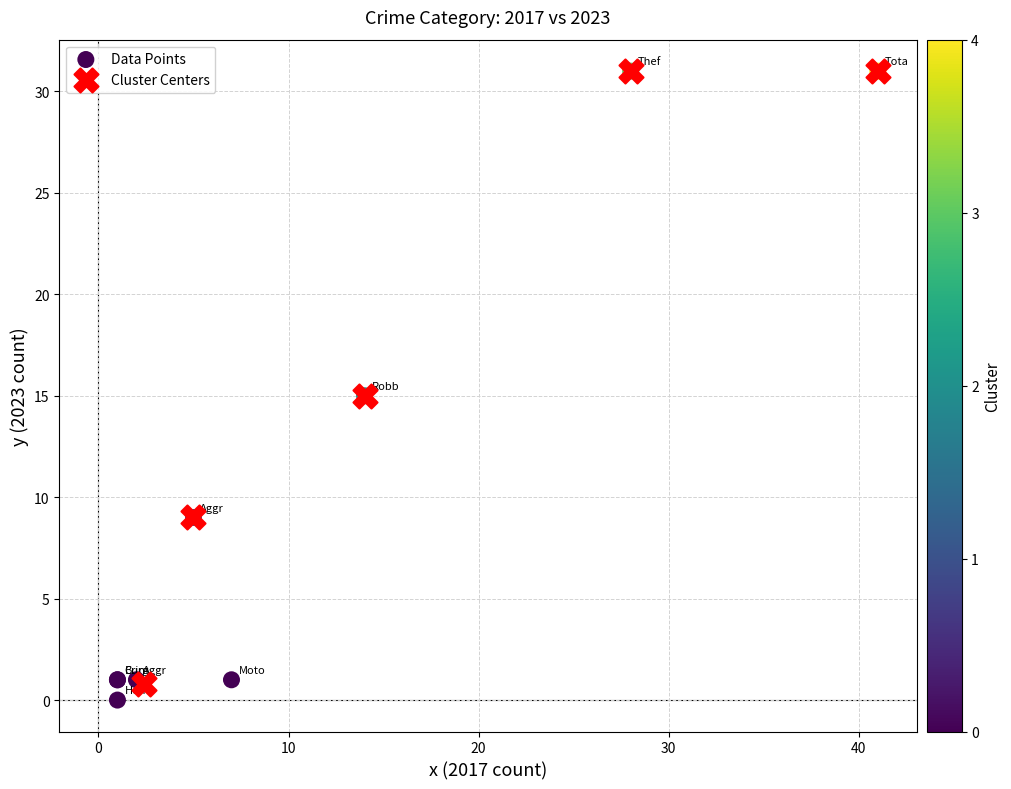

What are all the series names shown in the legend?

Data Points, Cluster Centers